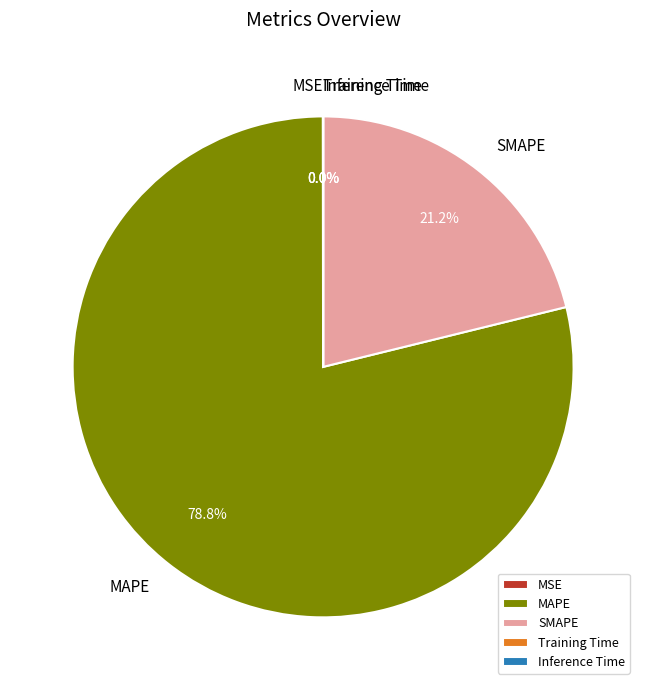

What portion of the pie excludes SMAPE?

78.8%